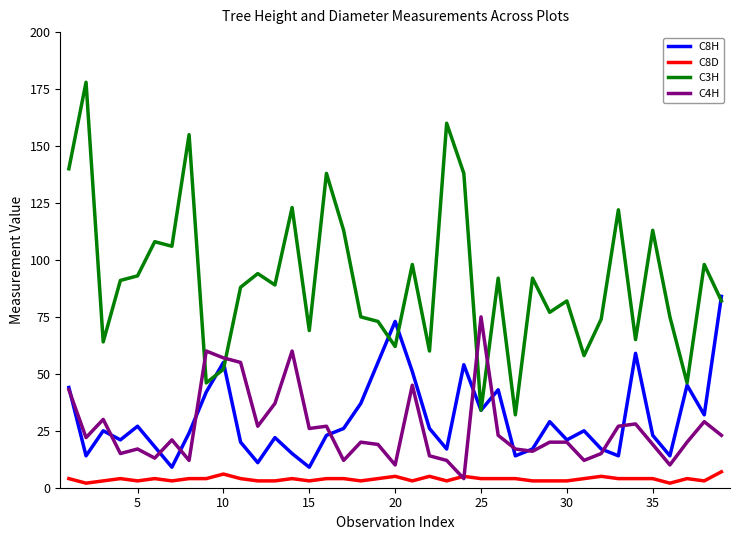

True or false: C8D and C8H cross at least once.

False